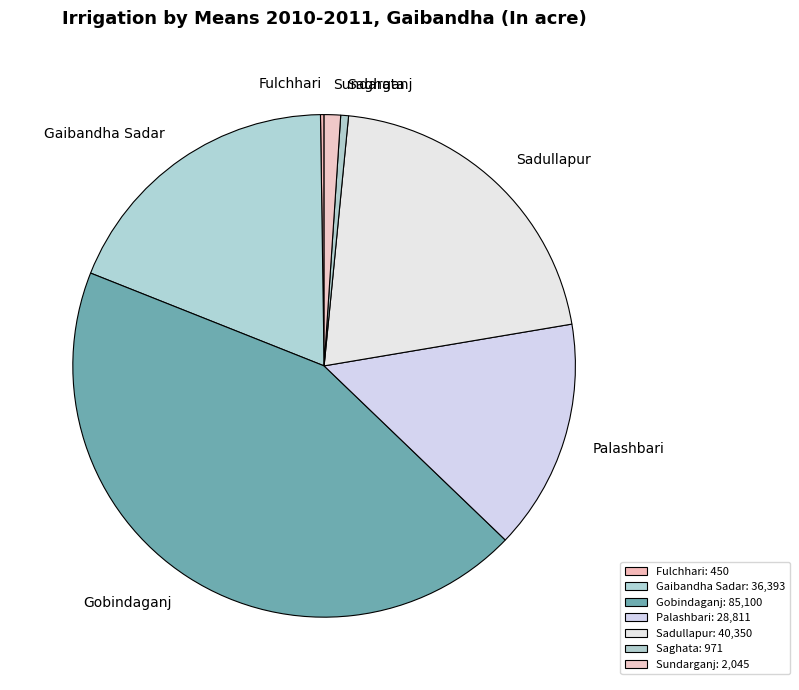

Is there a majority slice in this chart?

No